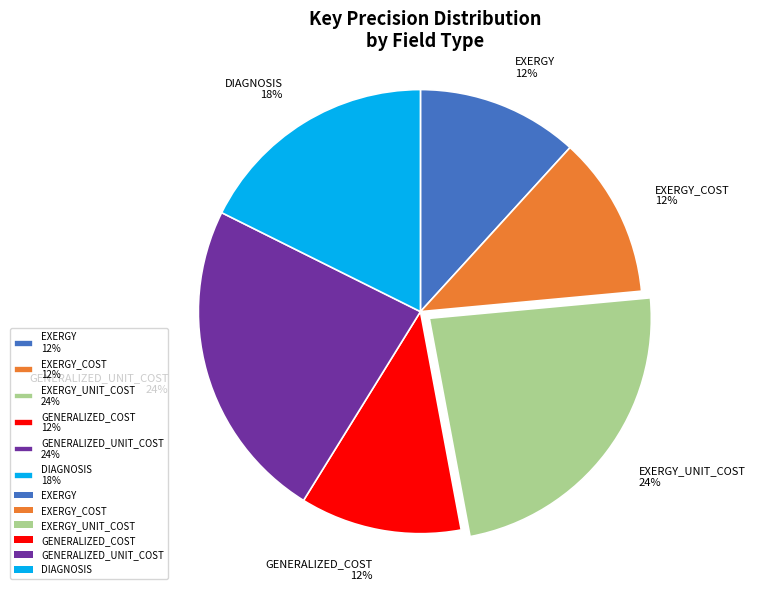

Which has a higher value, DIAGNOSIS 18% or EXERGY 12%?

DIAGNOSIS 18%